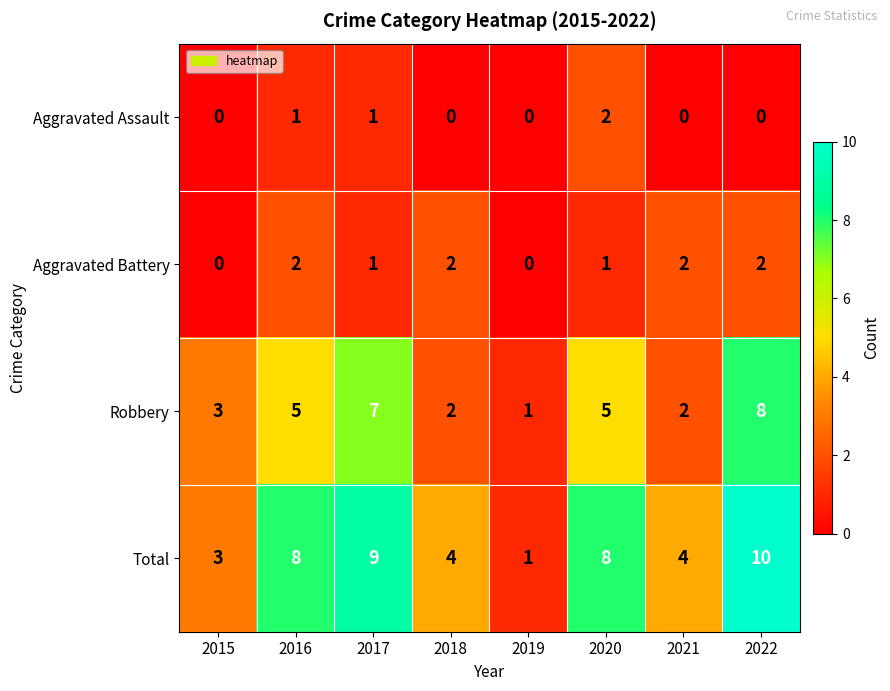

Which series has the largest total across all categories?

Total